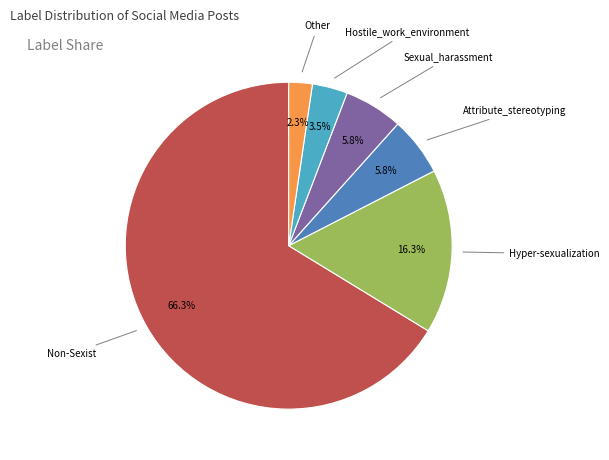

True or false: Hyper-sexualization accounts for 16% of the total.

True